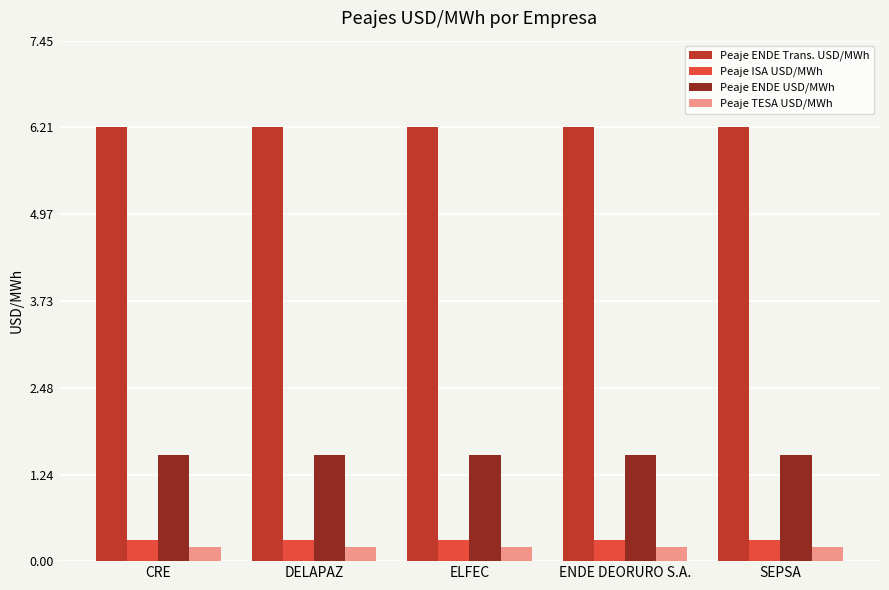

What are all the series names shown in the legend?

Peaje ENDE Trans. USD/MWh, Peaje ISA USD/MWh, Peaje ENDE USD/MWh, Peaje TESA USD/MWh